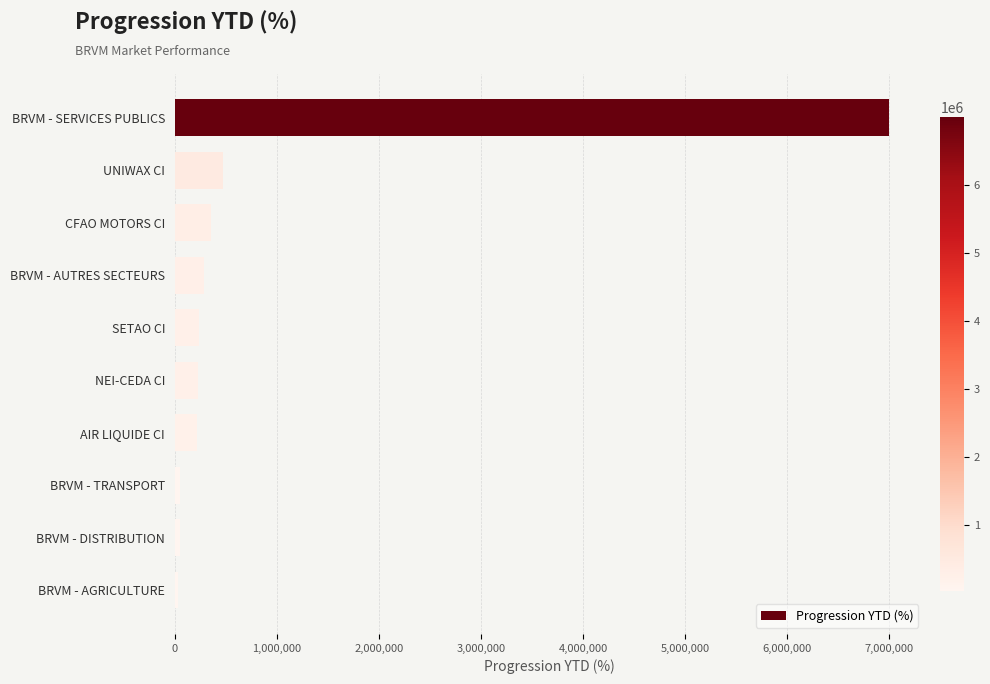

Count the number of data series in this chart.

1